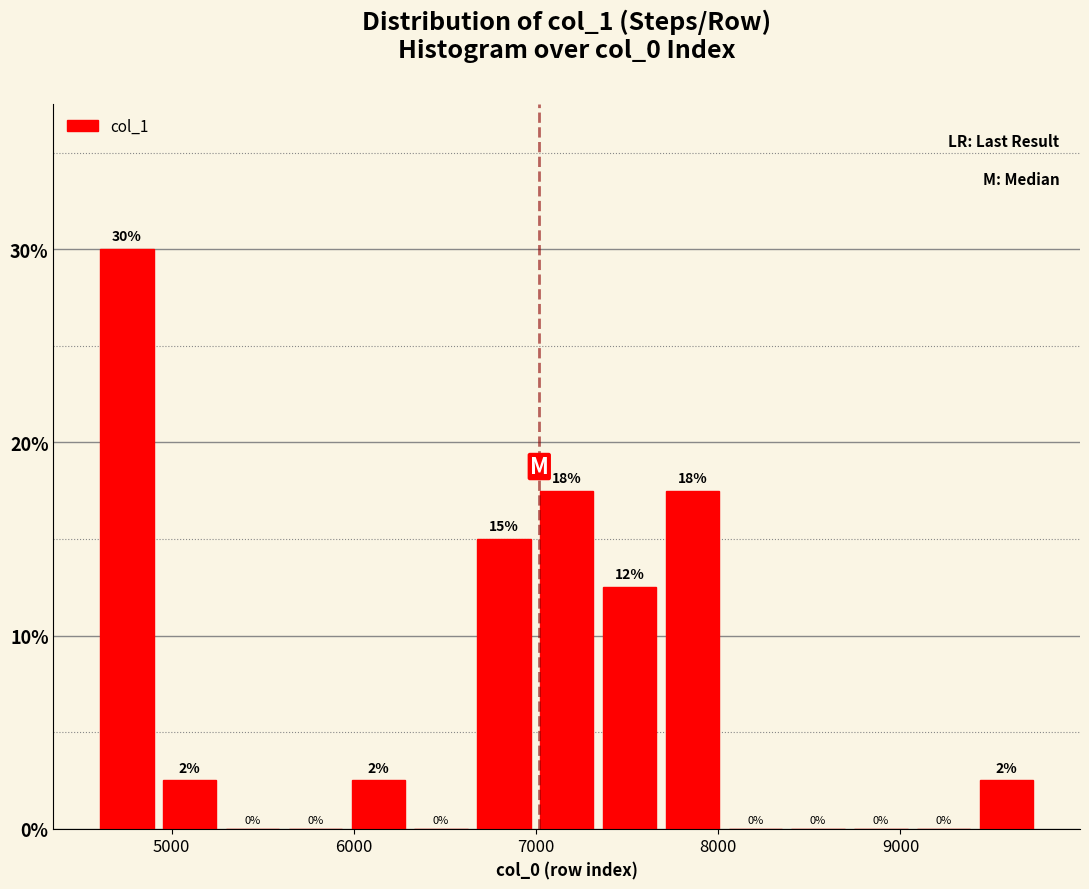

Read against the x-axis, roughly where is the centre of the tallest bar?

4800